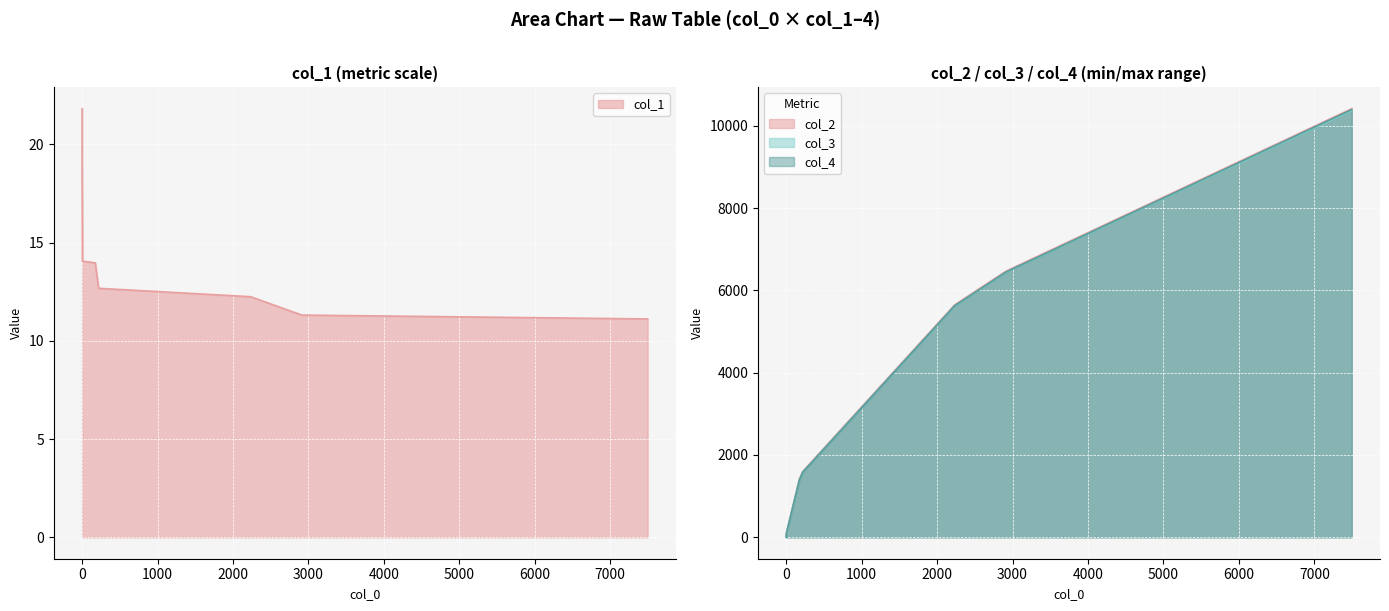

True or false: col_3 and col_1 intersect in this chart.

True